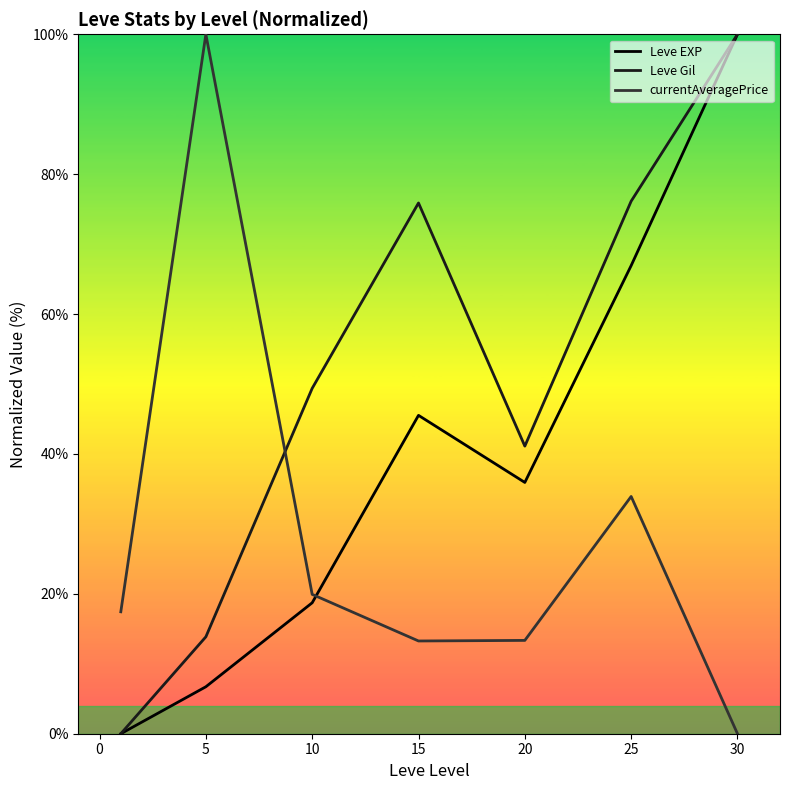

Which series ends up on top after the final intersection of Leve Gil and currentAveragePrice?

Leve Gil